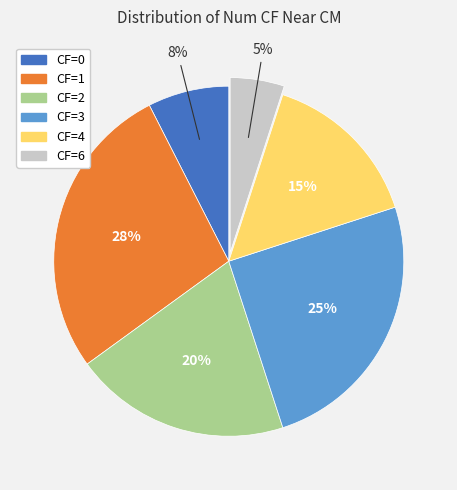

To the nearest percent, what portion does CF=2 represent?

20%